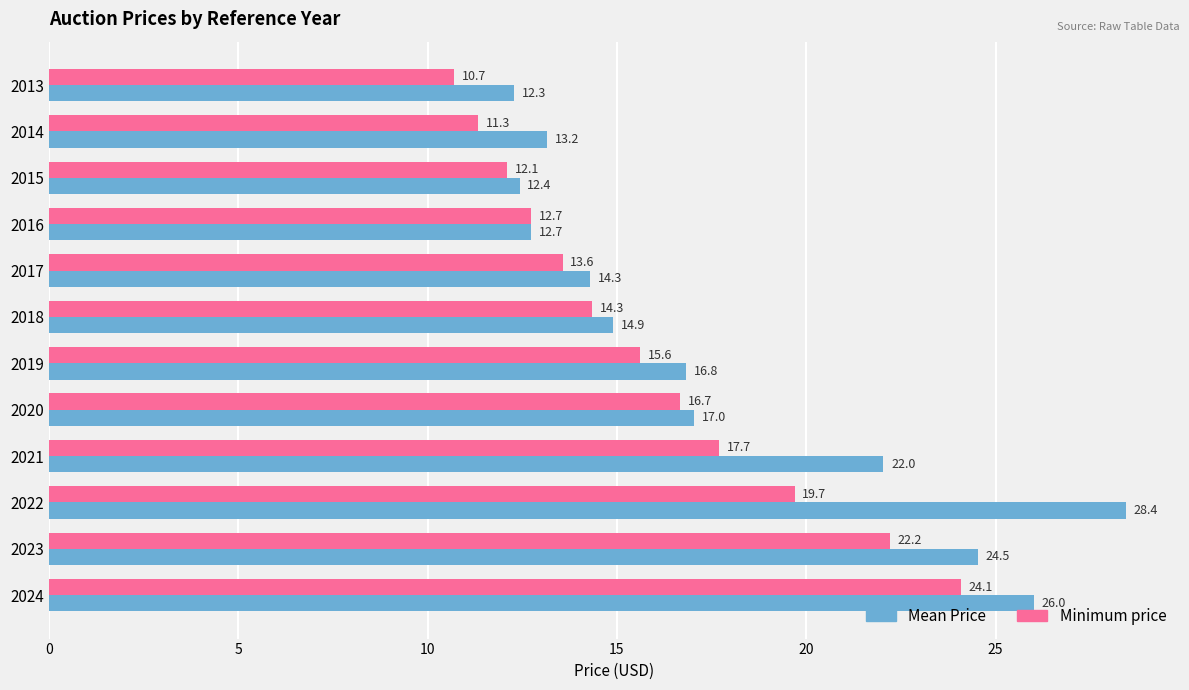

At how many categories does at least one series exceed 13?

9